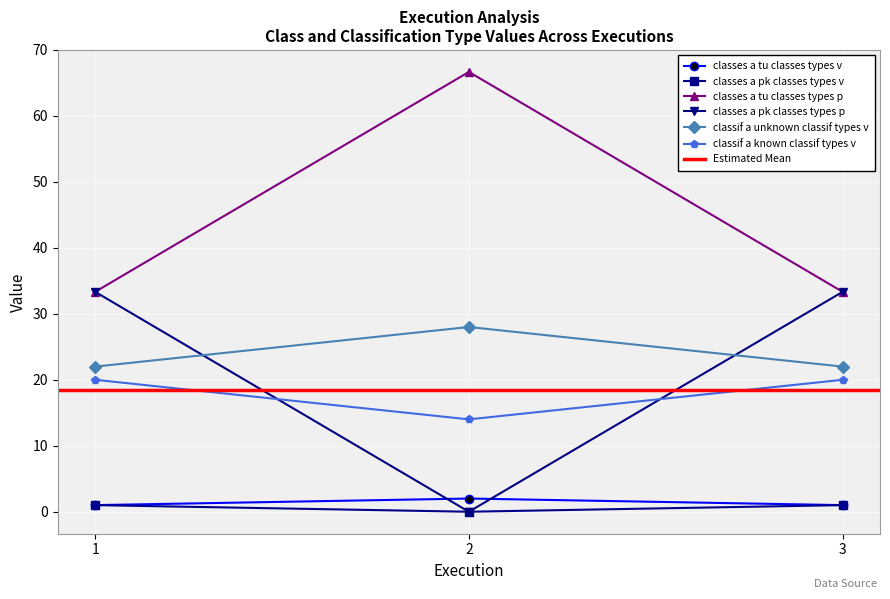

What is the value of the classes_a_tu_classes_types_v point at the 2nd from the left?

66.7